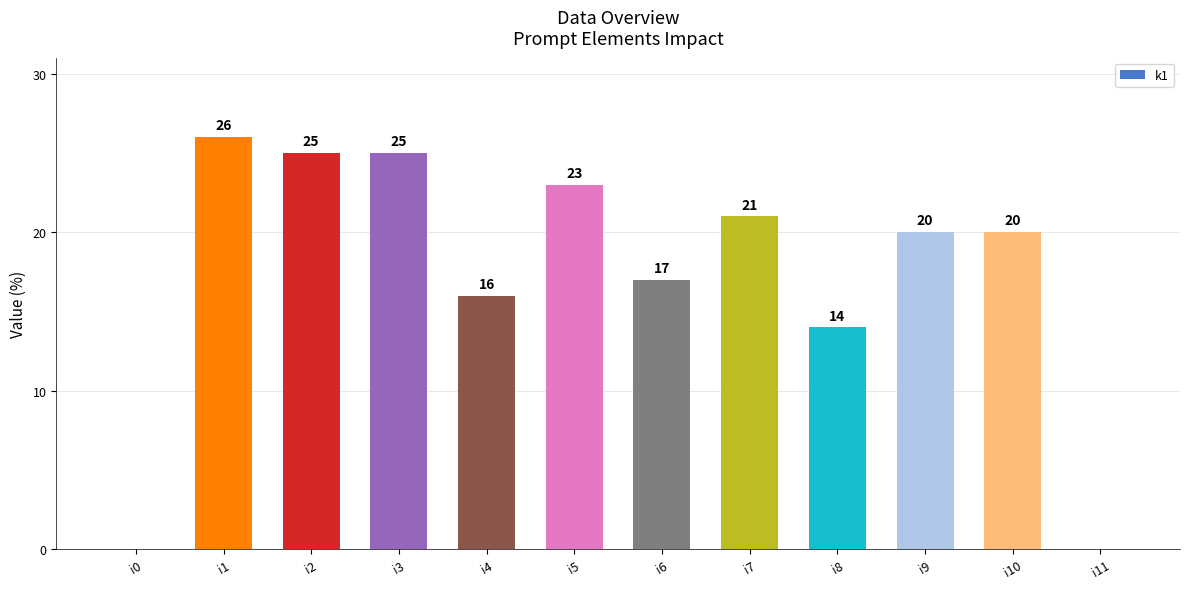

Count the number of data series in this chart.

1